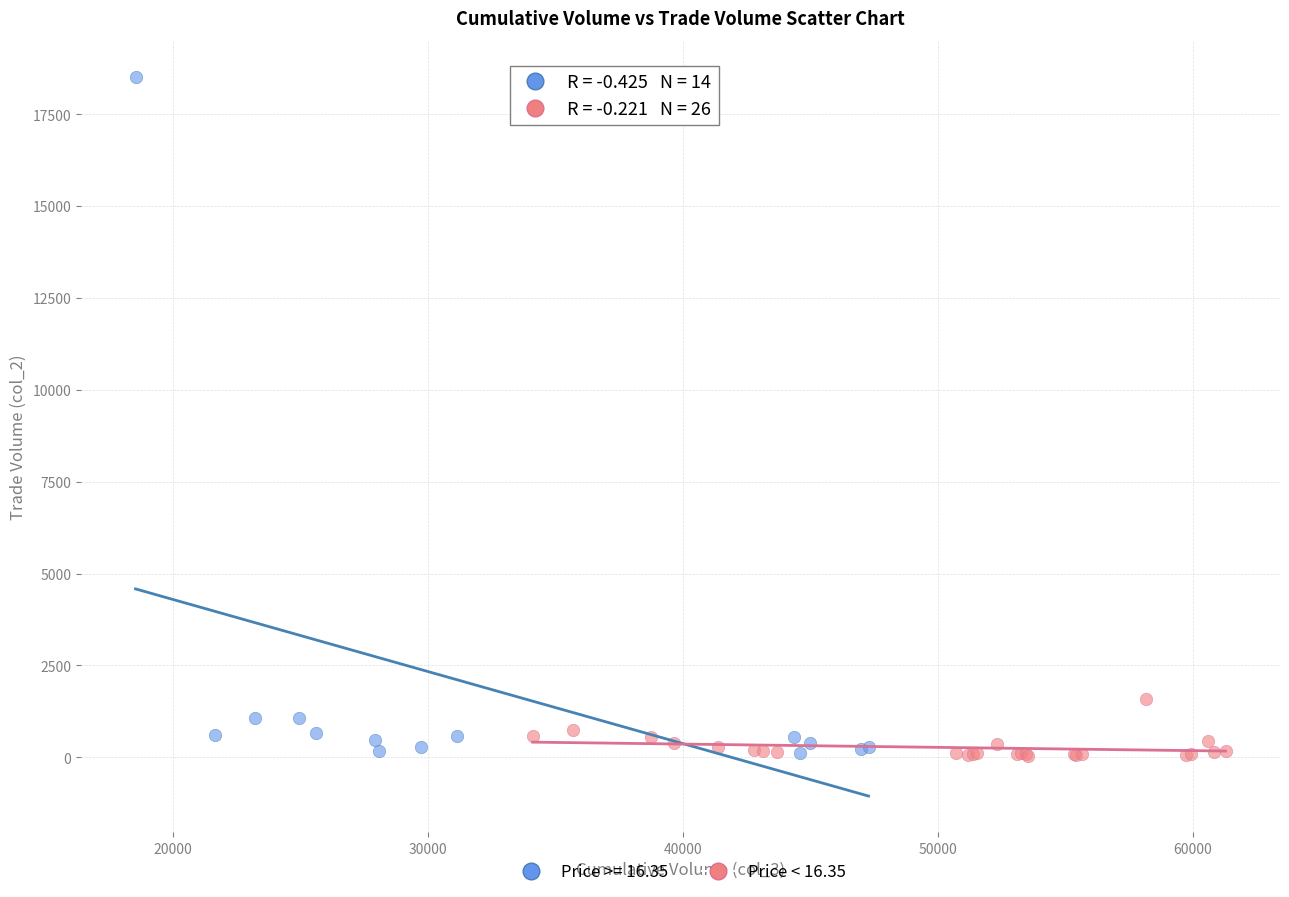

Which series contains the highest Y value?

Price >= 16.35